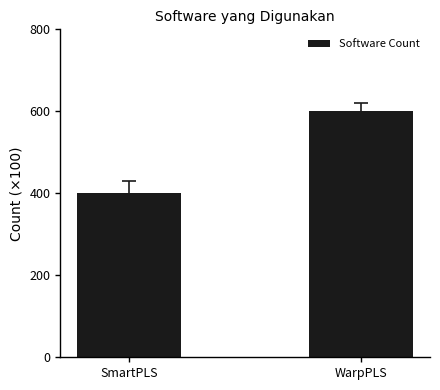

Does the chart contain any negative values?

No